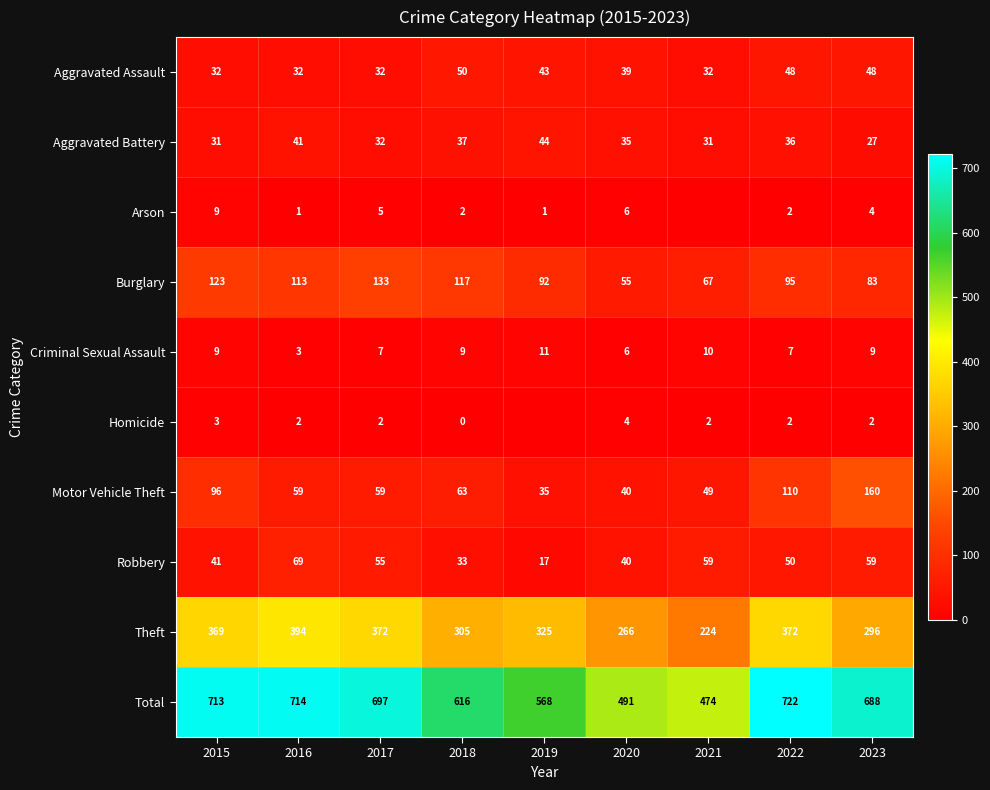

What is the approximate value of Criminal Sexual Assault at 2020?

6